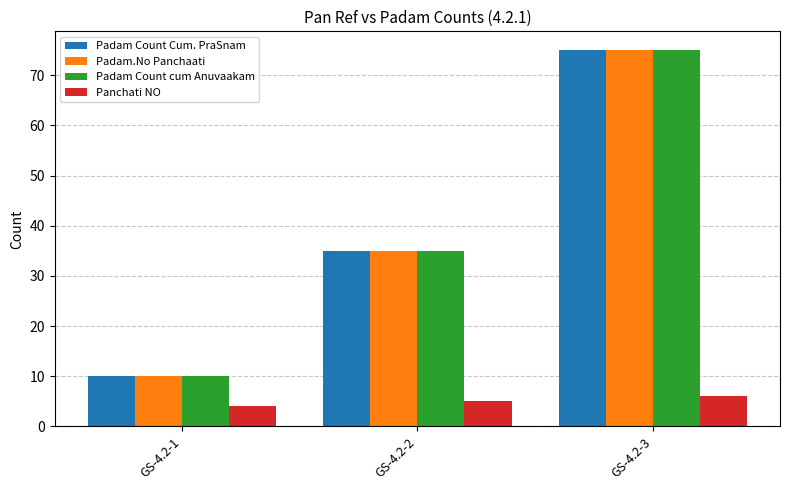

Reading left to right, extract all data points from this chart.

Padam Count Cum. PraSnam: 10	35	75
Padam.No Panchaati: 10	35	75
Padam Count cum Anuvaakam: 10	35	75
Panchati NO: 4	5	6